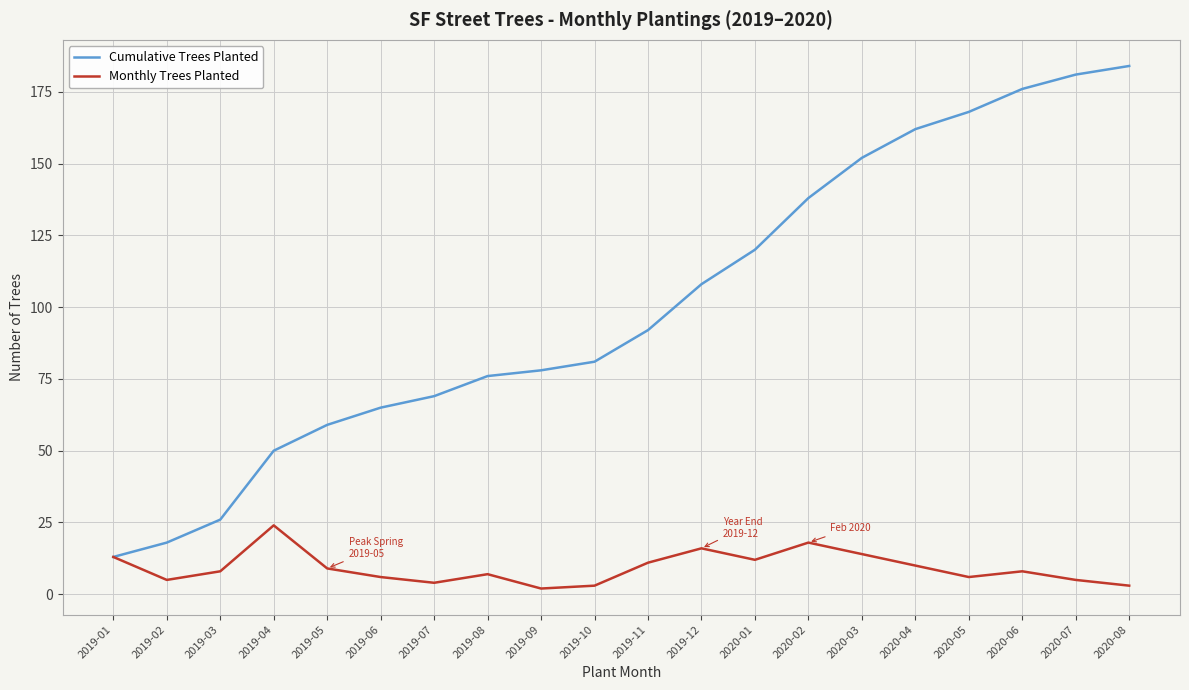

Is it true that Monthly Trees Planted equals 6 at 2019-06?

True